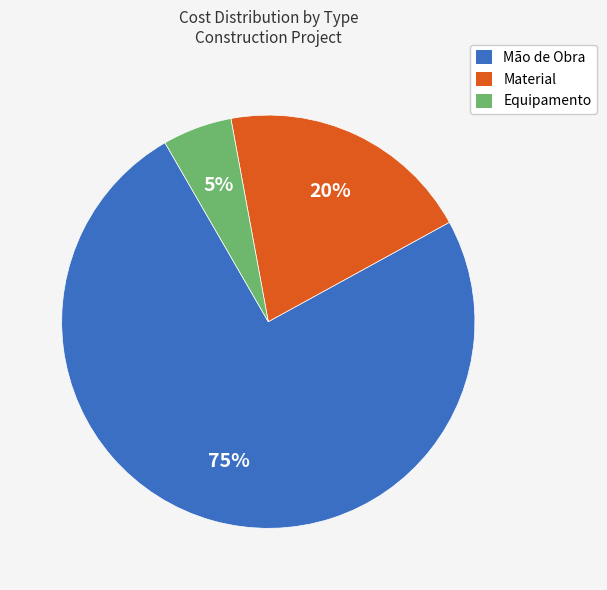

To the nearest percent, what is the average slice percentage?

33%